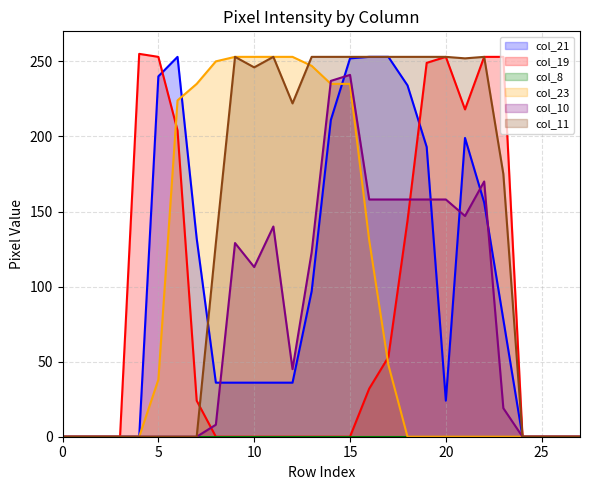

What is the value of the col_21 point at the 10th from the left?

36